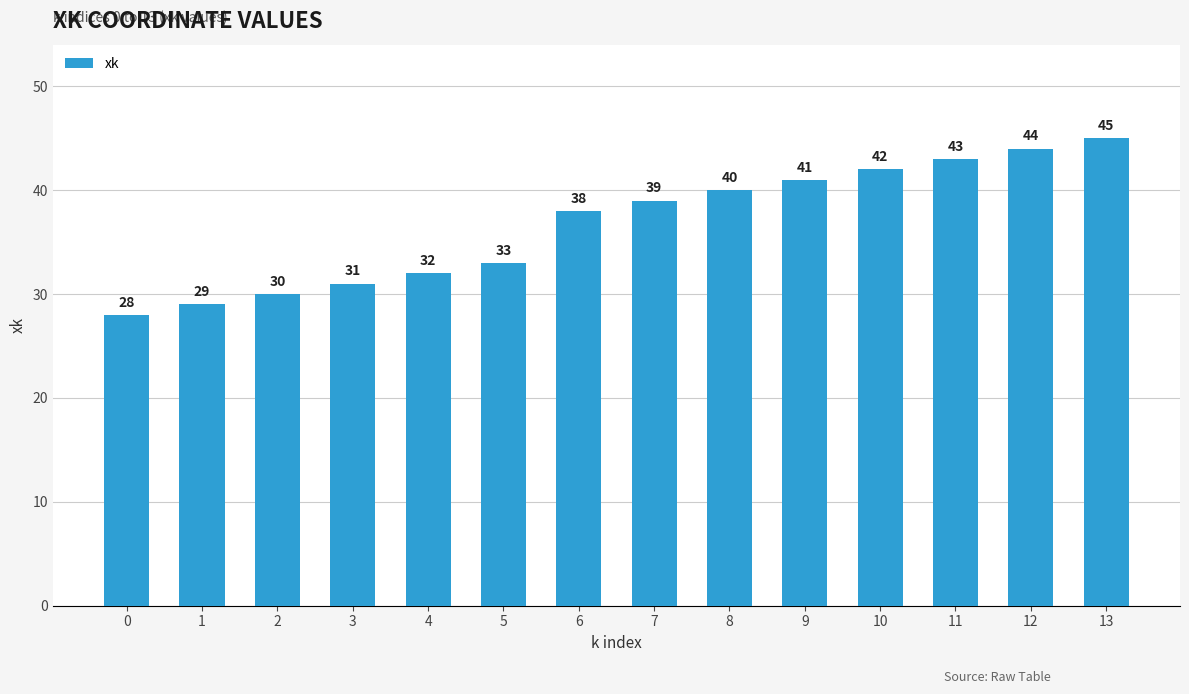

List the labels in order of value, largest first.

13, 12, 11, 10, 9, 8, 7, 6, 5, 4, 3, 2, 1, 0